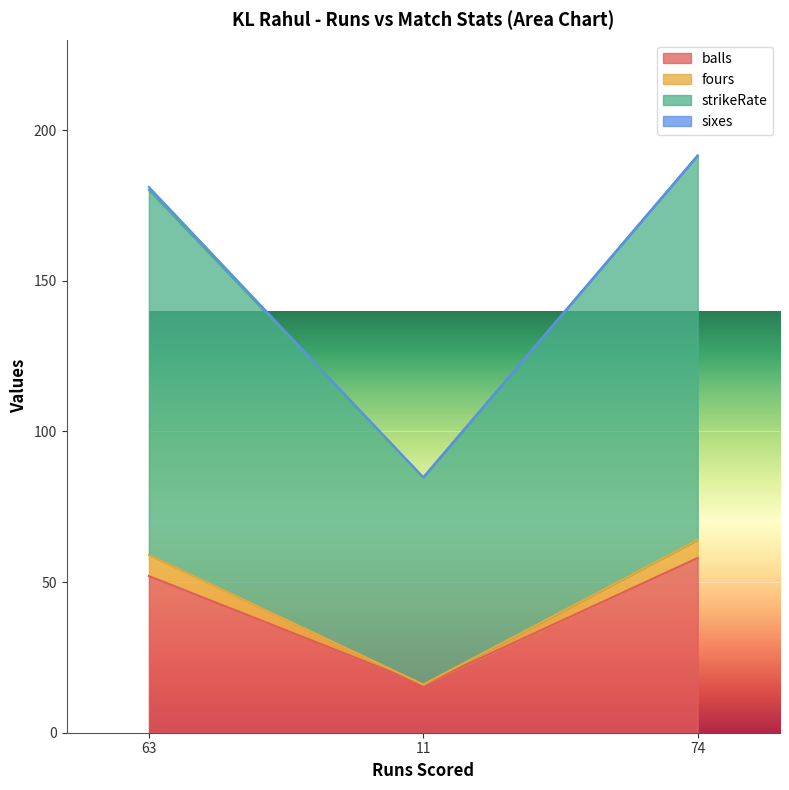

What is the total value across all series at 11?

84.8